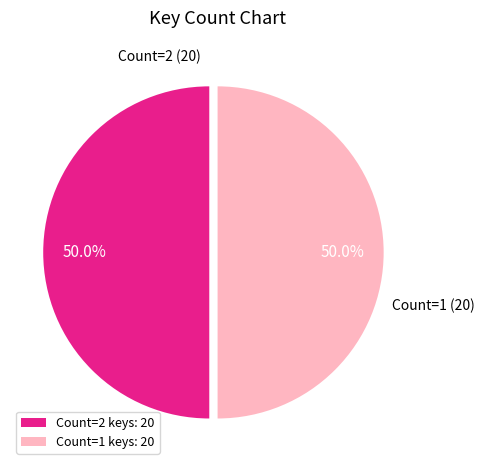

Approximately how many times larger is the value at Count=2 keys: 20 compared to Count=1 keys: 20?

1.0